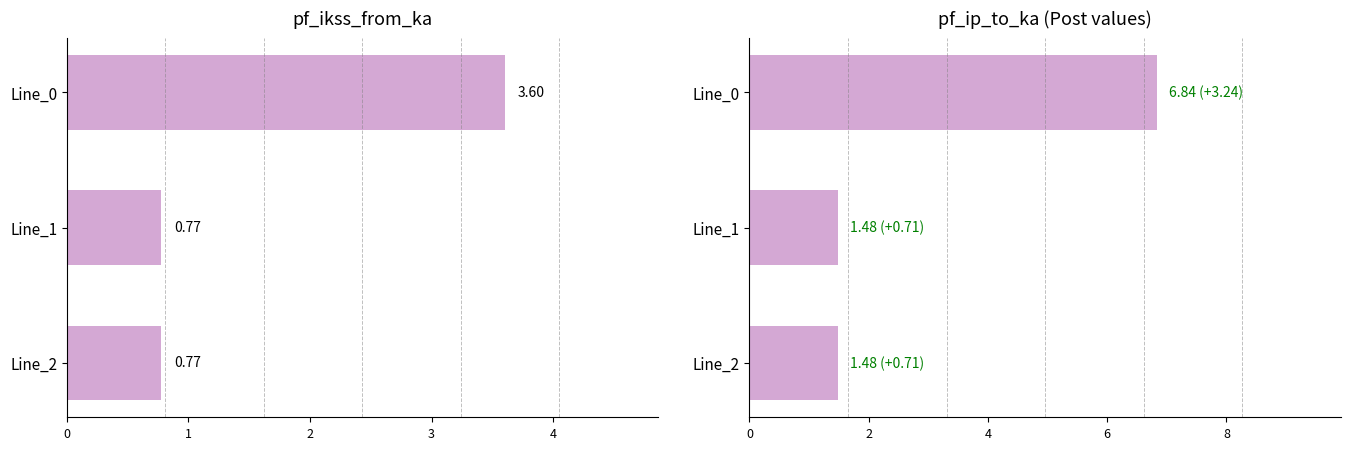

What is the difference between the maximum and minimum values in the pf_ikss_from_ka series?

2.8